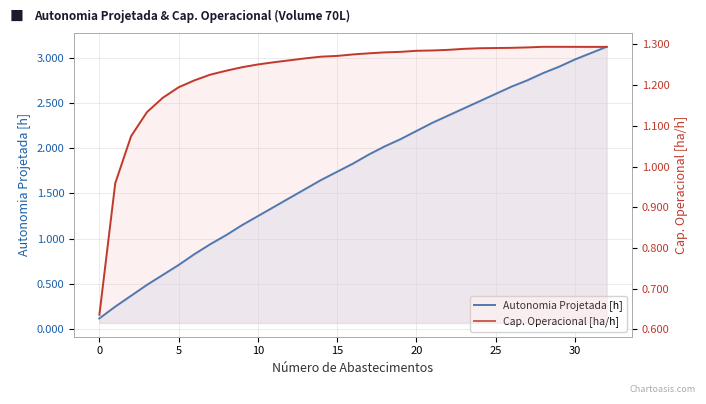

Is the value of Cap. Operacional [ha/h] at 35 greater than the value of Autonomia Projetada [h] at 5?

Yes